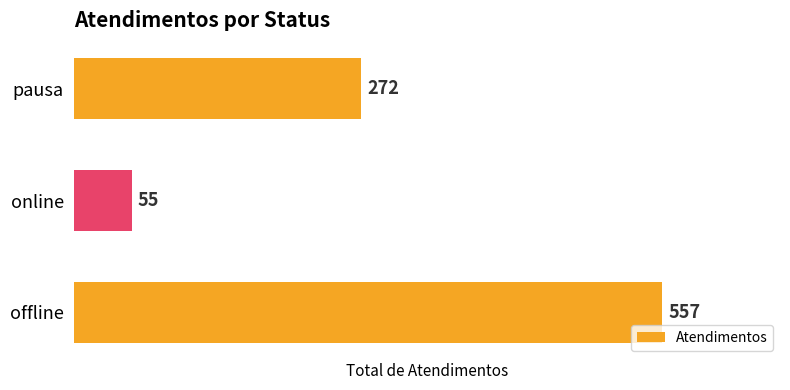

Reading bottom to top, transcribe all the data shown in this chart.

557	55	272